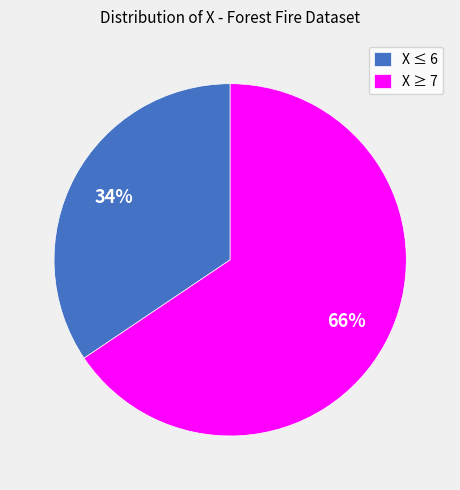

What percentage is the X ≤ 6 slice, to the nearest percent?

34%